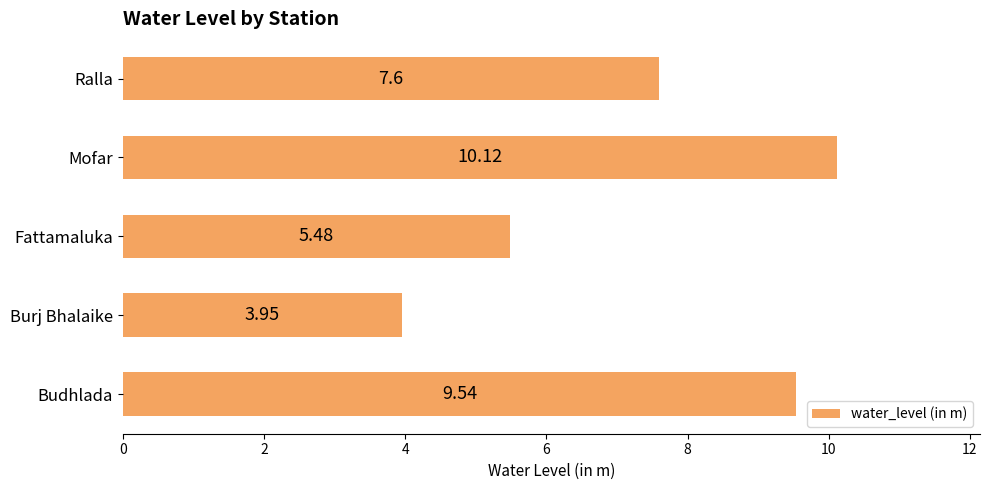

At which category does the chart reach its peak across all series?

Mofar